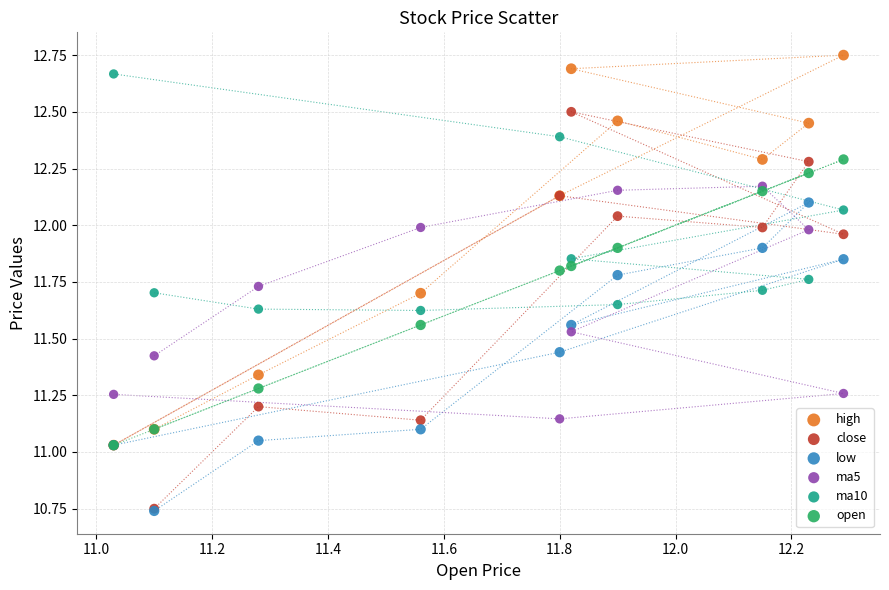

Which series has the widest spread of Y values?

close